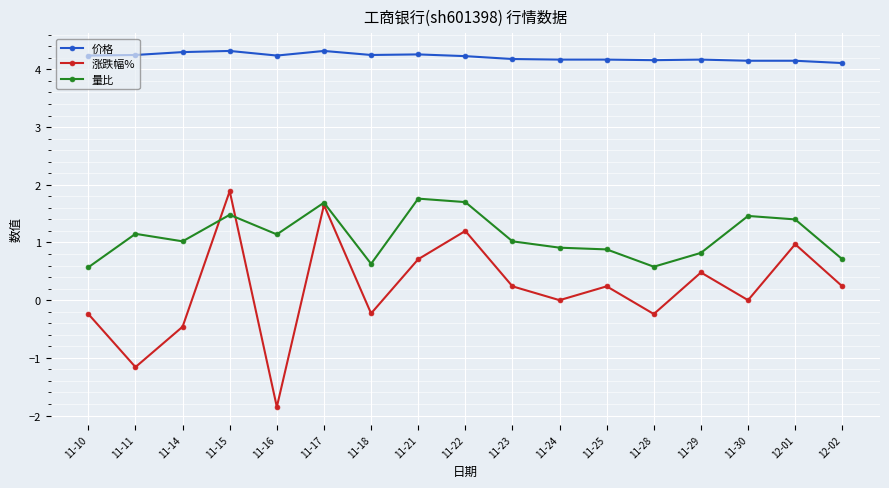

At which category does 量比 reach its first local peak?

11-11